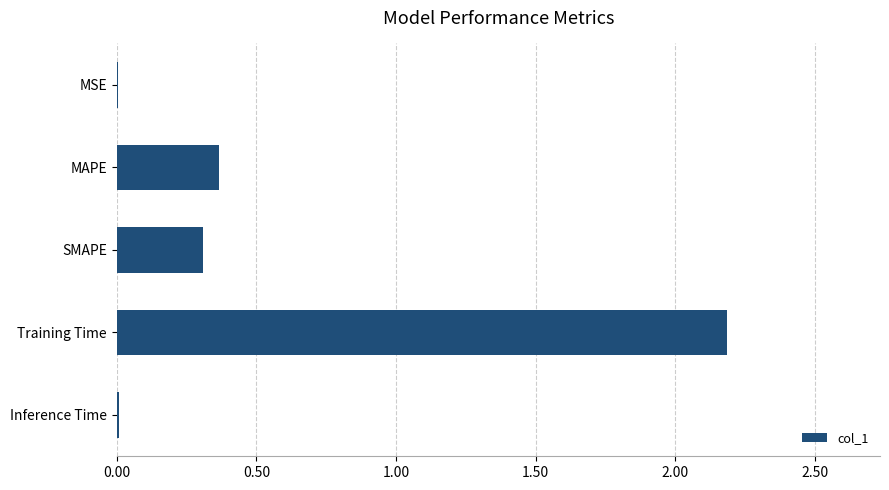

How many data points does each series have?

5